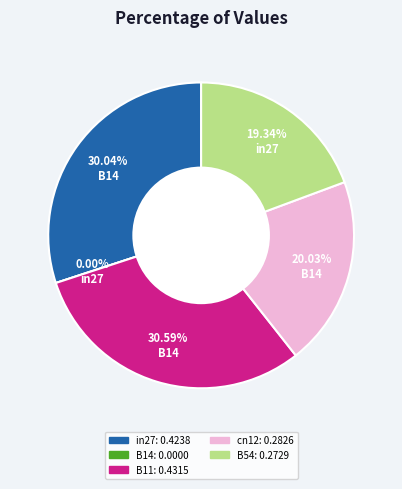

To the nearest percent, what portion does cn12 represent?

20%